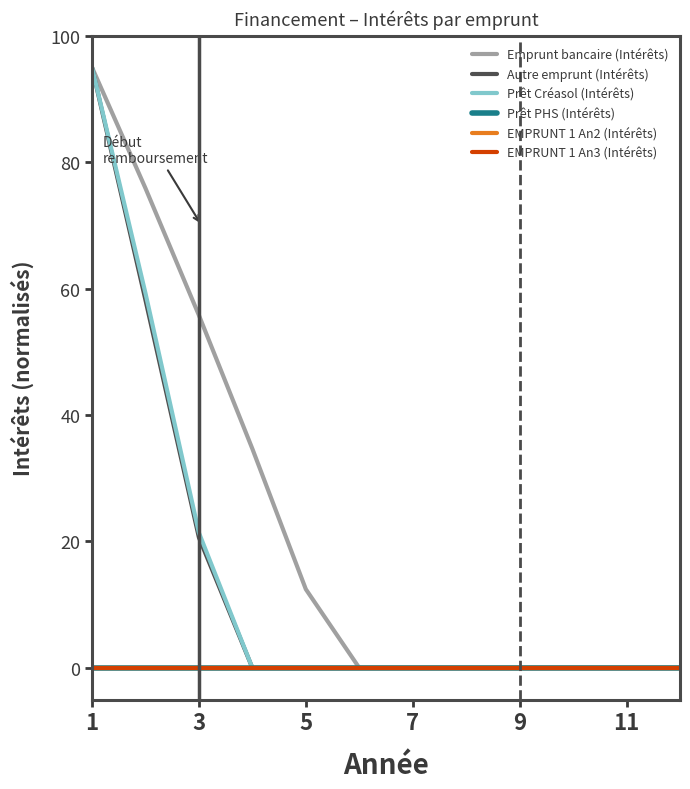

Does the chart have visible grid lines?

No